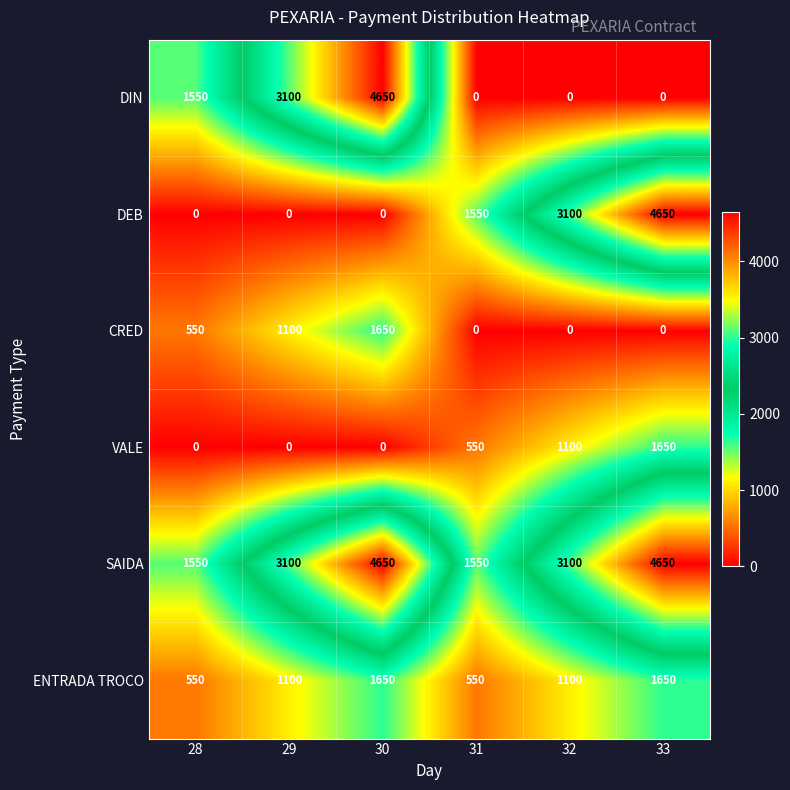

At how many categories does at least one series exceed 1054?

6